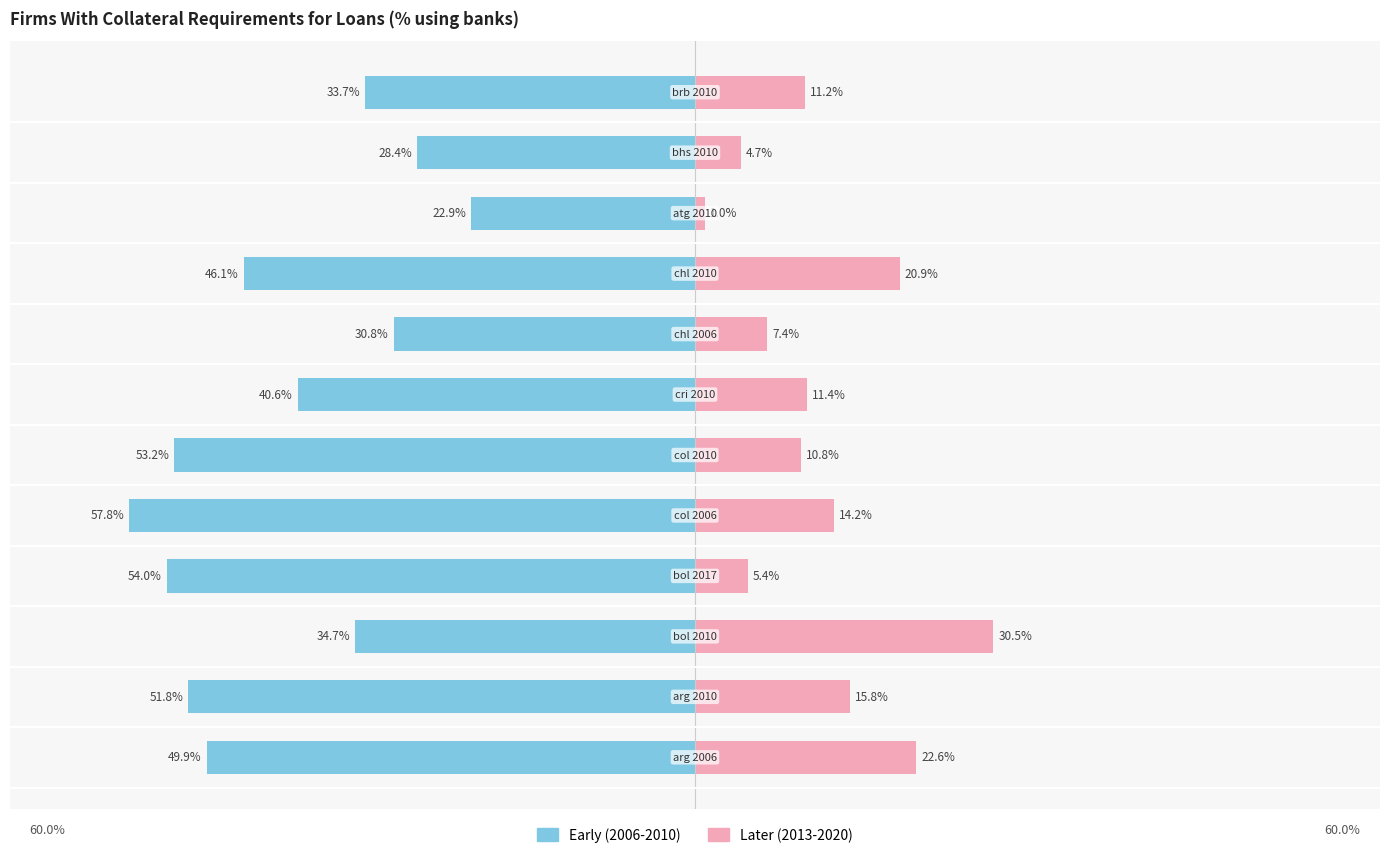

Reading left to right, extract all data points from this chart.

Early (2006-2010): 0=-49.9	1=-51.8	2=-34.7	3=-54.0	4=-57.8	5=-53.2	6=-40.6	7=-30.8	8=-46.1	9=-22.9	10=-28.4	11=-33.7
Later (2013-2020): 0=22.6	1=15.8	2=30.5	3=5.4	4=14.2	5=10.8	6=11.4	7=7.4	8=20.9	9=1.0	10=4.7	11=11.2